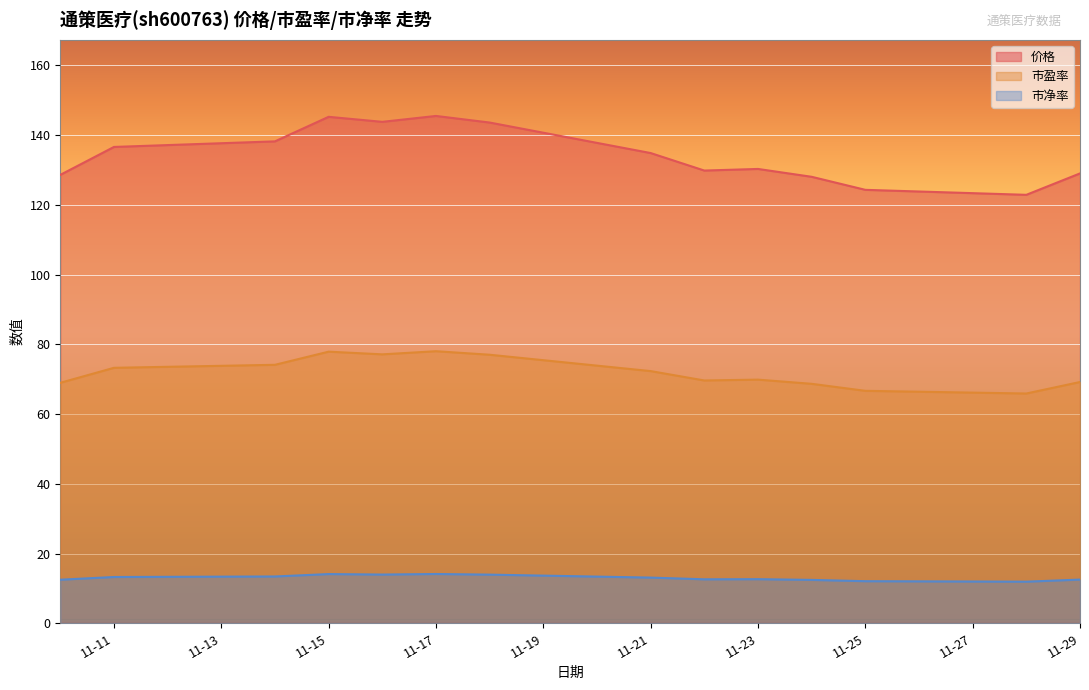

What is the difference between the highest and lowest values at 2022-11-14?

124.8